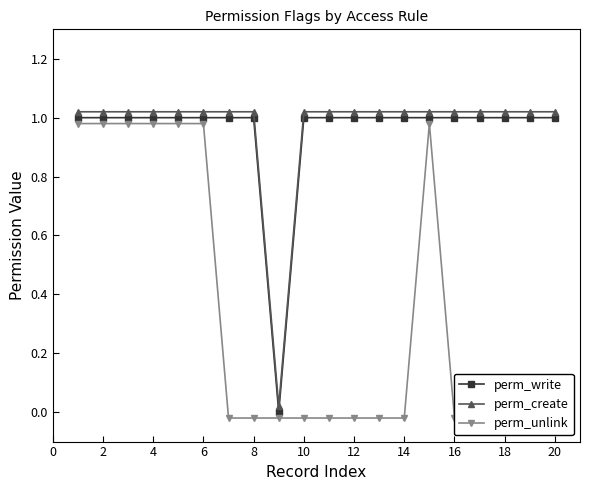

Reading right to left, what are all the values shown in this chart?

perm_write: 1.0	1.0	1.0	1.0	1.0	1.0	1.0	1.0	1.0	1.0	1.0	0.0	1.0	1.0	1.0	1.0	1.0	1.0	1.0	1.0
perm_create: 1.0	1.0	1.0	1.0	1.0	1.0	1.0	1.0	1.0	1.0	1.0	0.0	1.0	1.0	1.0	1.0	1.0	1.0	1.0	1.0
perm_unlink: -0.0	-0.0	-0.0	-0.0	-0.0	1.0	-0.0	-0.0	-0.0	-0.0	-0.0	-0.0	-0.0	-0.0	1.0	1.0	1.0	1.0	1.0	1.0